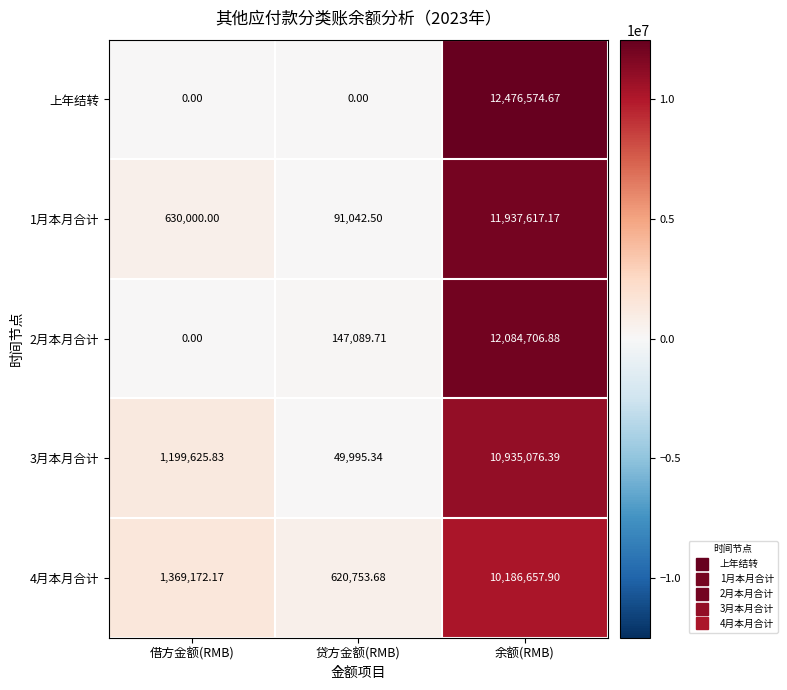

Which series has the largest range (max minus min)?

上年结转